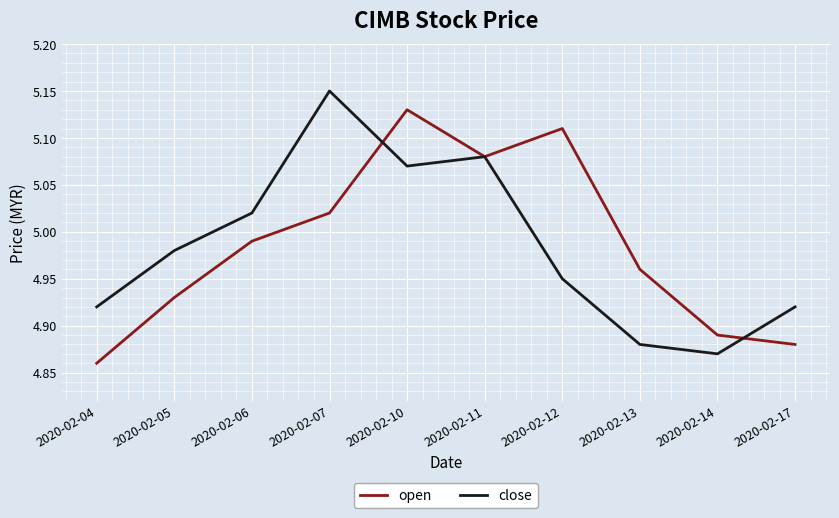

Which category has the highest value in the open series?

2020-02-10